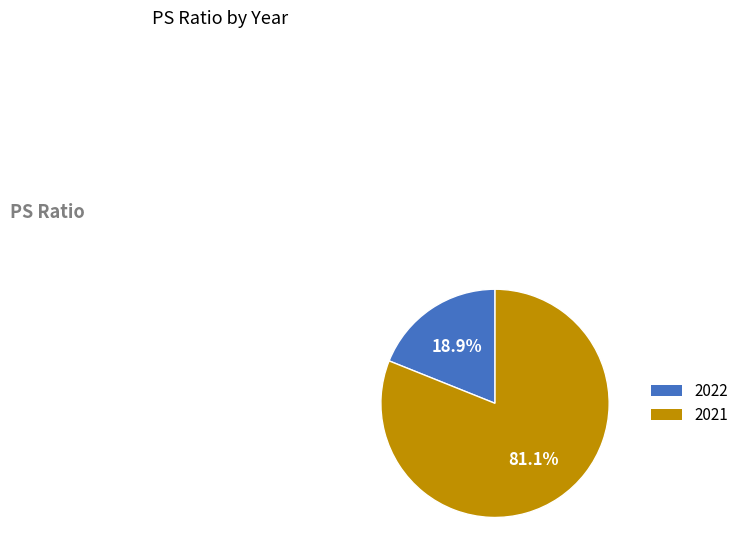

What is the total percentage of 2022 and 2021?

100.0%